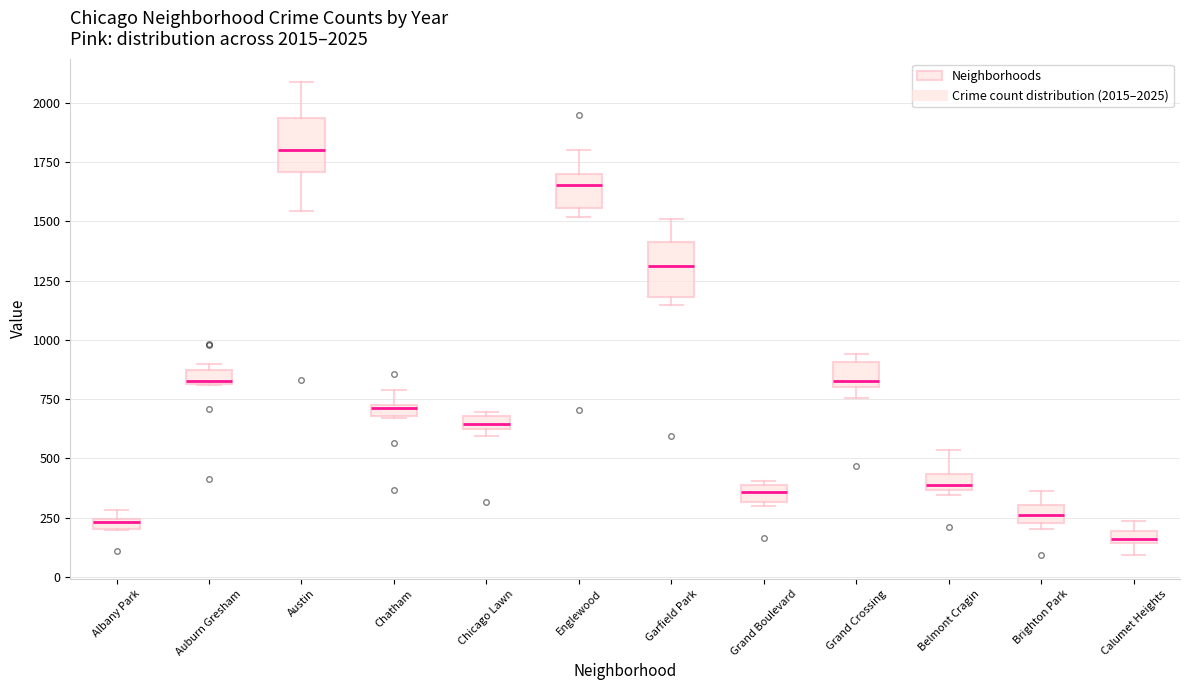

Which box has the highest median line?

Austin